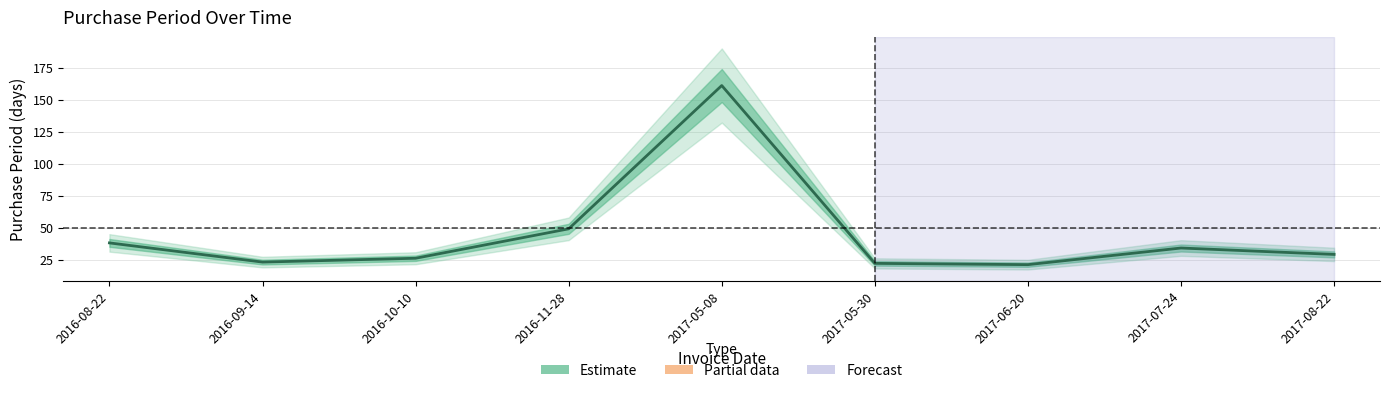

What is the ratio of the value at 2017-08-22 to the value at 2016-10-10?

1.1